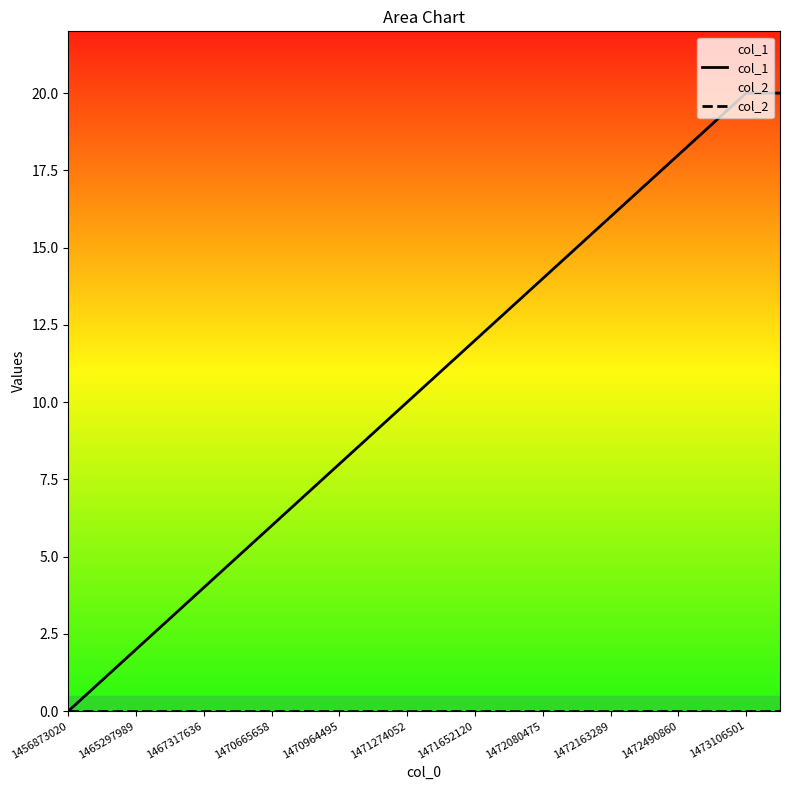

True or false: col_1 has more than 1 interior local peaks.

False